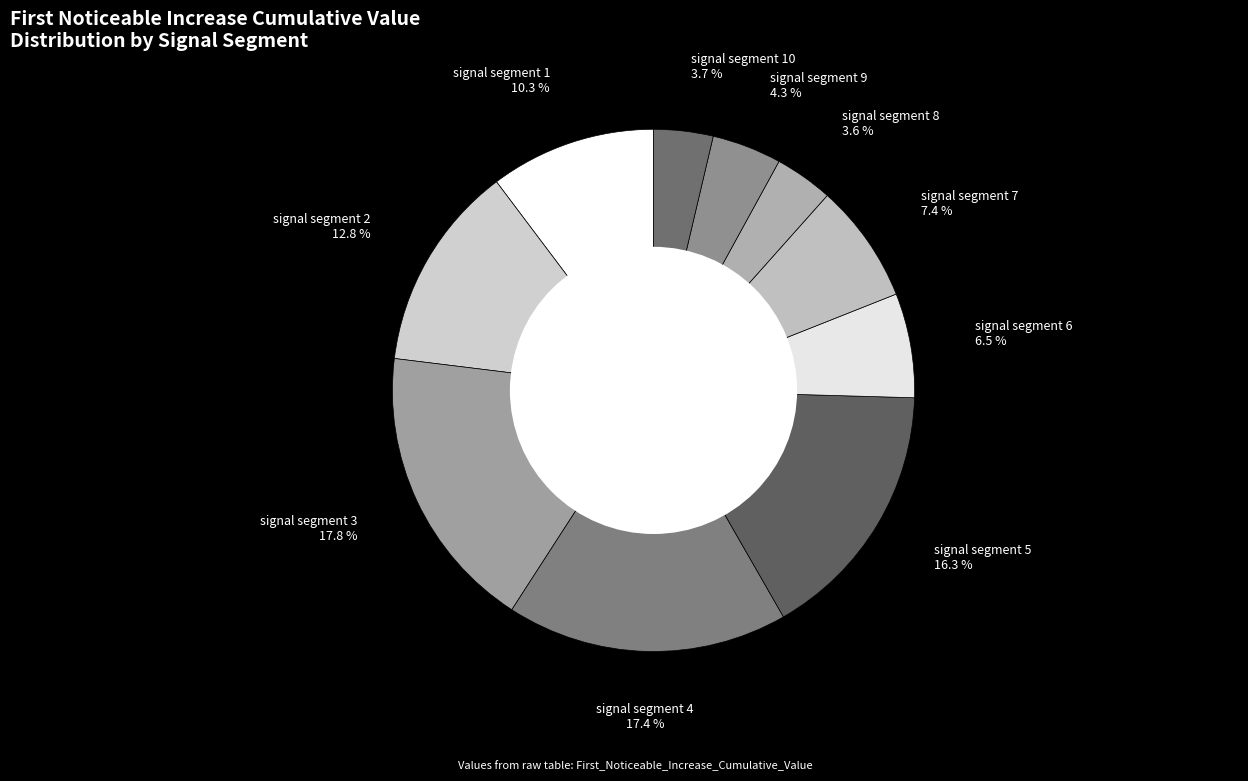

To the nearest percent, what percentage of the pie is signal segment 3?

18%